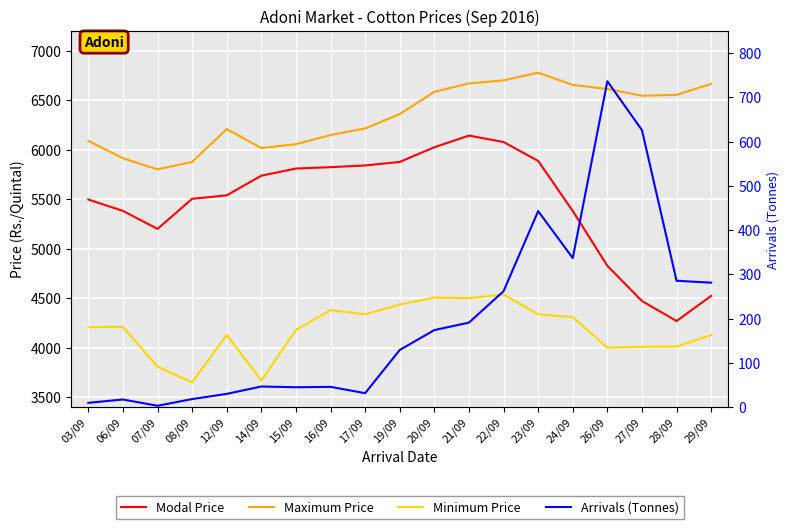

True or false: Modal Price has a value of 5504.0 at 08/09.

True